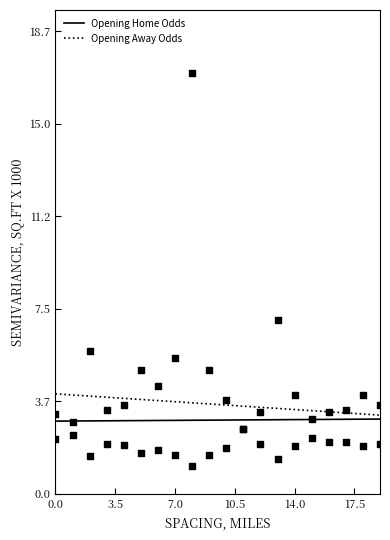

Is the value of Opening Away Odds at 5 greater than the value of Opening Home Odds at 12?

Yes